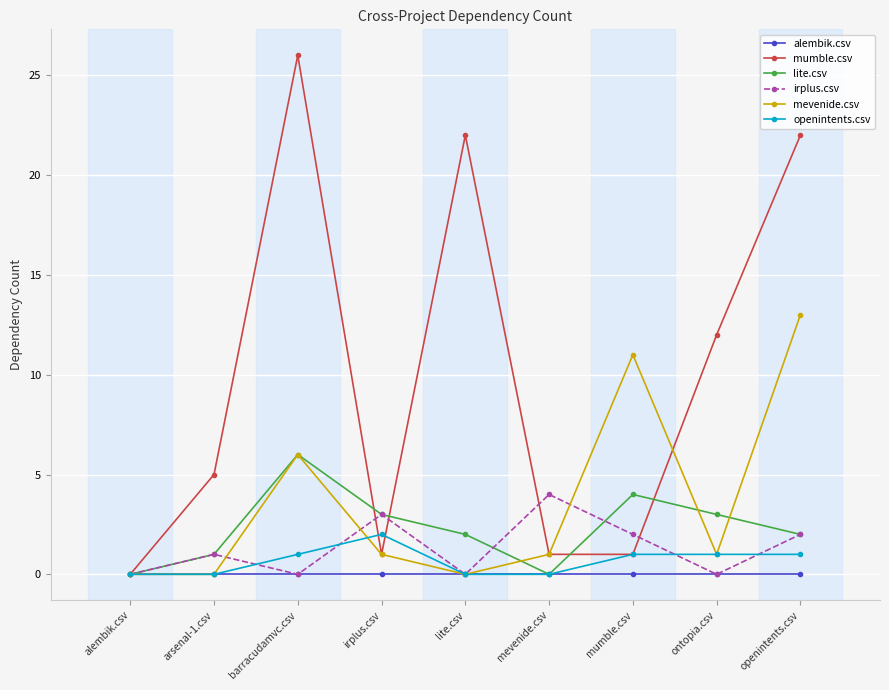

Reading left to right, transcribe all the data shown in this chart.

alembik.csv: alembik.csv=0	arsenal-1.csv=0	barracudamvc.csv=0	irplus.csv=0	lite.csv=0	mevenide.csv=0	mumble.csv=0	ontopia.csv=0	openintents.csv=0
mumble.csv: alembik.csv=0	arsenal-1.csv=5	barracudamvc.csv=26	irplus.csv=1	lite.csv=22	mevenide.csv=1	mumble.csv=1	ontopia.csv=12	openintents.csv=22
lite.csv: alembik.csv=0	arsenal-1.csv=1	barracudamvc.csv=6	irplus.csv=3	lite.csv=2	mevenide.csv=0	mumble.csv=4	ontopia.csv=3	openintents.csv=2
irplus.csv: alembik.csv=0	arsenal-1.csv=1	barracudamvc.csv=0	irplus.csv=3	lite.csv=0	mevenide.csv=4	mumble.csv=2	ontopia.csv=0	openintents.csv=2
mevenide.csv: alembik.csv=0	arsenal-1.csv=0	barracudamvc.csv=6	irplus.csv=1	lite.csv=0	mevenide.csv=1	mumble.csv=11	ontopia.csv=1	openintents.csv=13
openintents.csv: alembik.csv=0	arsenal-1.csv=0	barracudamvc.csv=1	irplus.csv=2	lite.csv=0	mevenide.csv=0	mumble.csv=1	ontopia.csv=1	openintents.csv=1